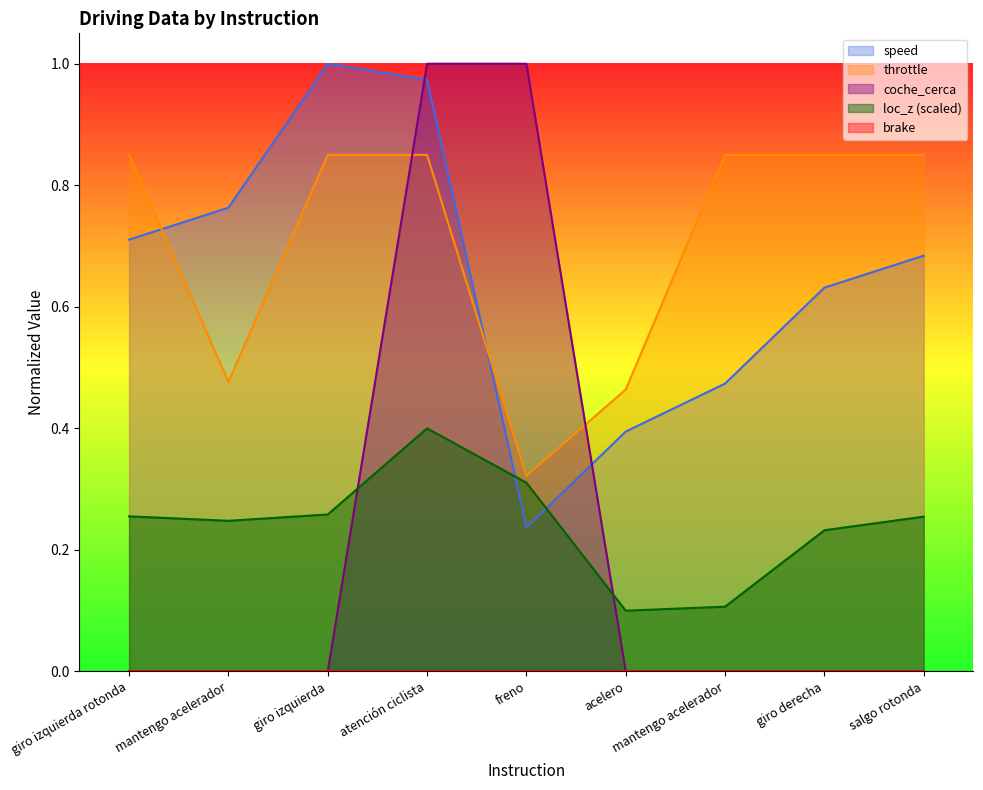

At which category does the chart reach its minimum across all series?

giro izquierda rotonda